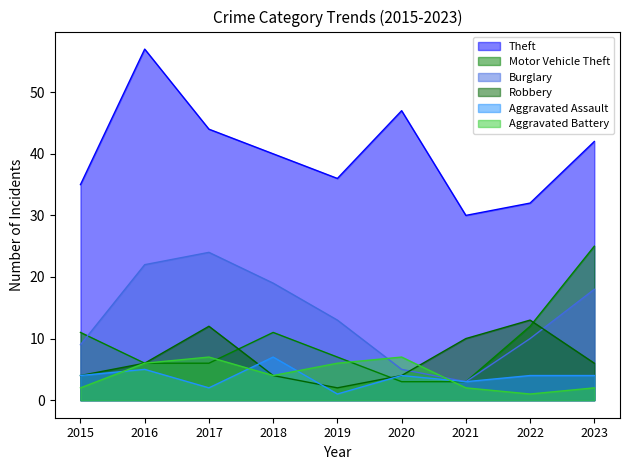

What is the difference between the Burglary values at 2020 and 2022?

5